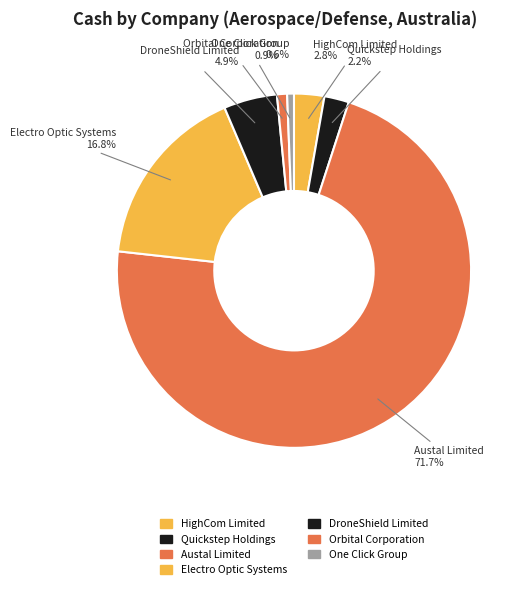

Rank the categories by value from highest to lowest.

Austal Limited, Electro Optic Systems, DroneShield Limited, HighCom Limited, Quickstep Holdings, Orbital Corporation, One Click Group